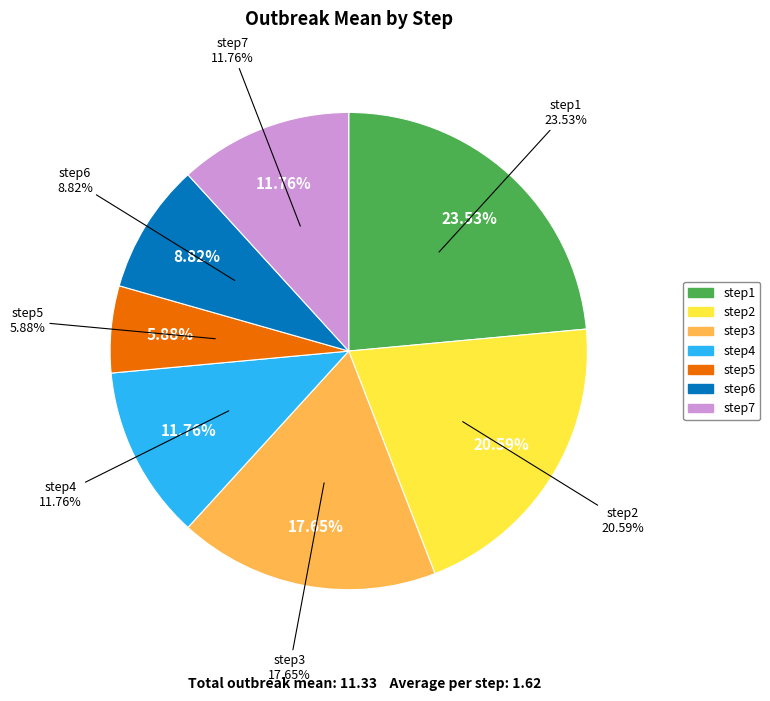

What is the change in value from step4 to step5?

-0.7